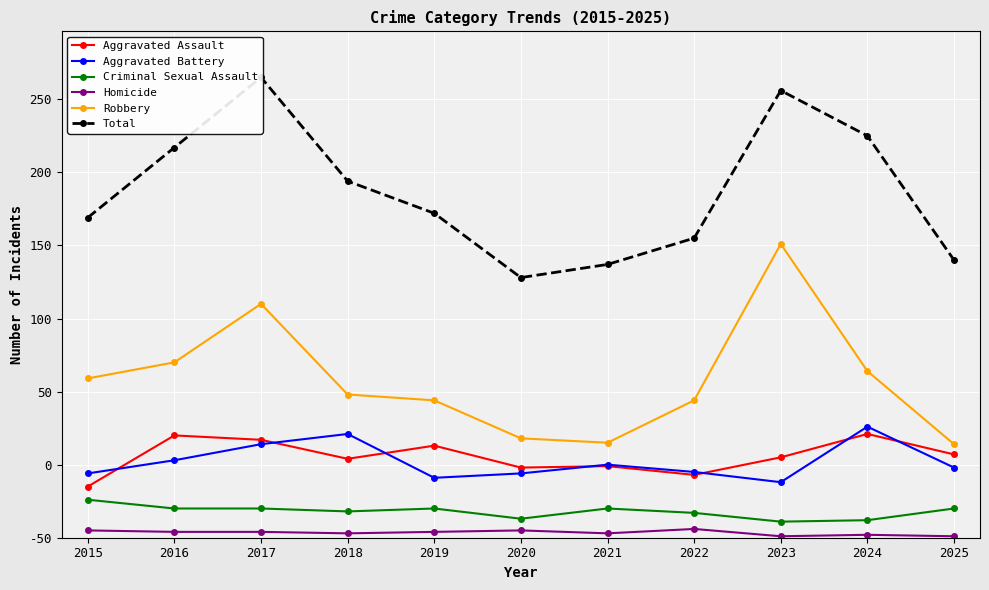

Is it true that Aggravated Battery equals 53 at 2016?

True